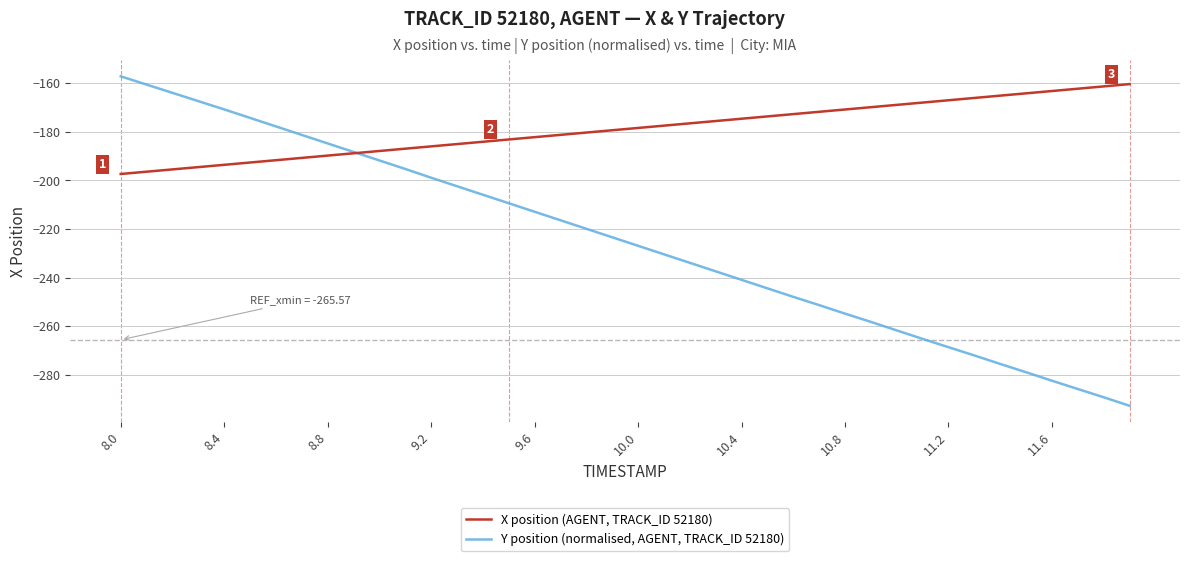

What is the minimum value for X position (AGENT, TRACK_ID 52180)?

-197.4